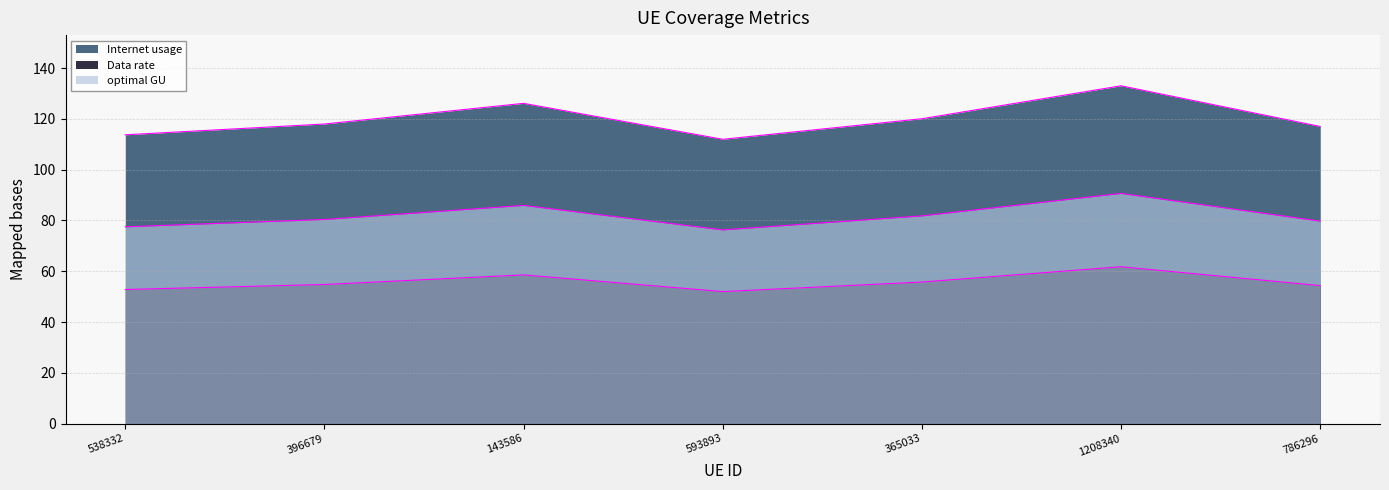

How many series are shown in this chart?

3